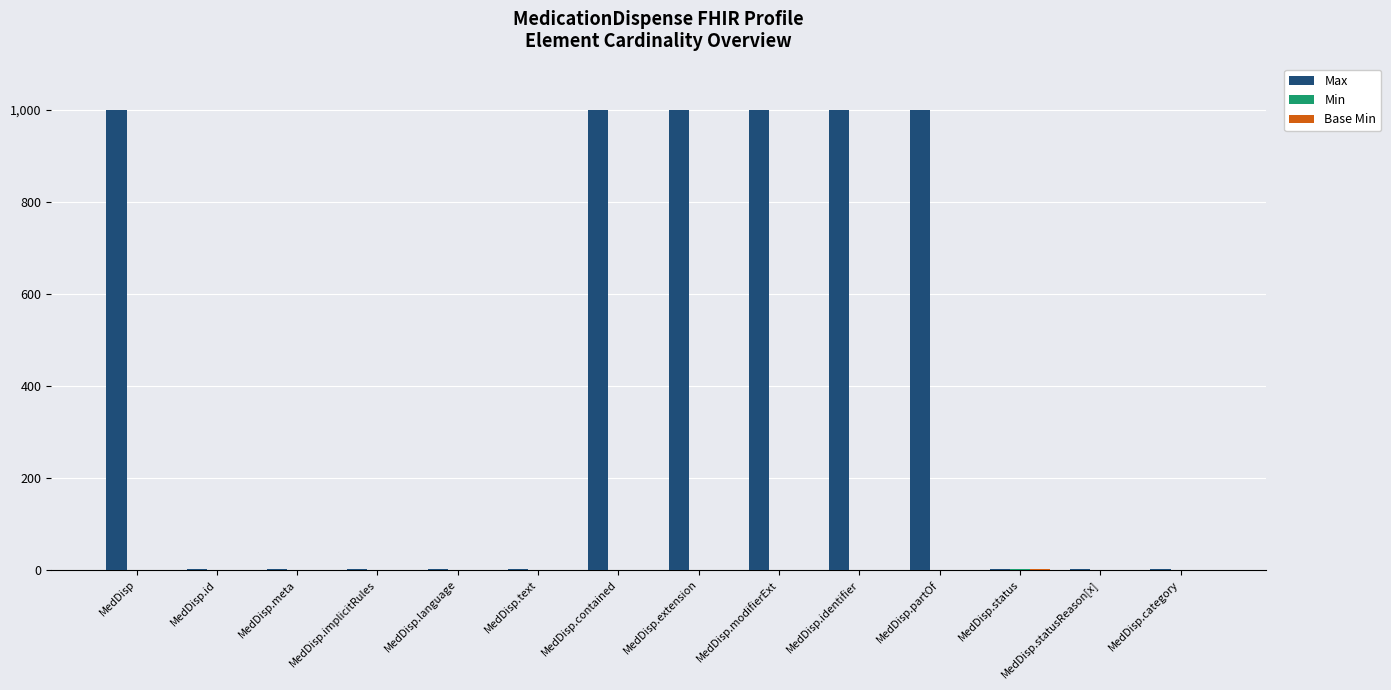

What is the maximum value shown in the chart?

999